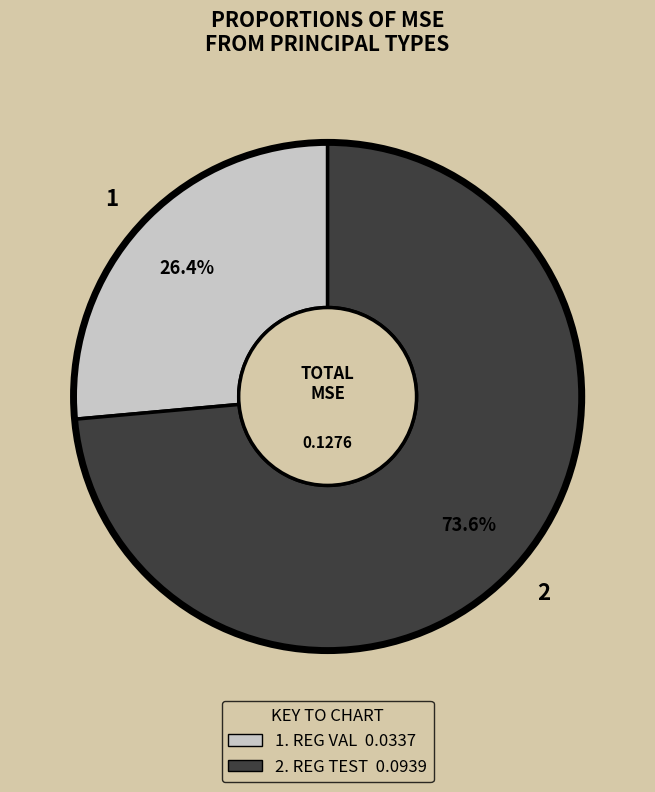

Count the number of slices in the pie.

2